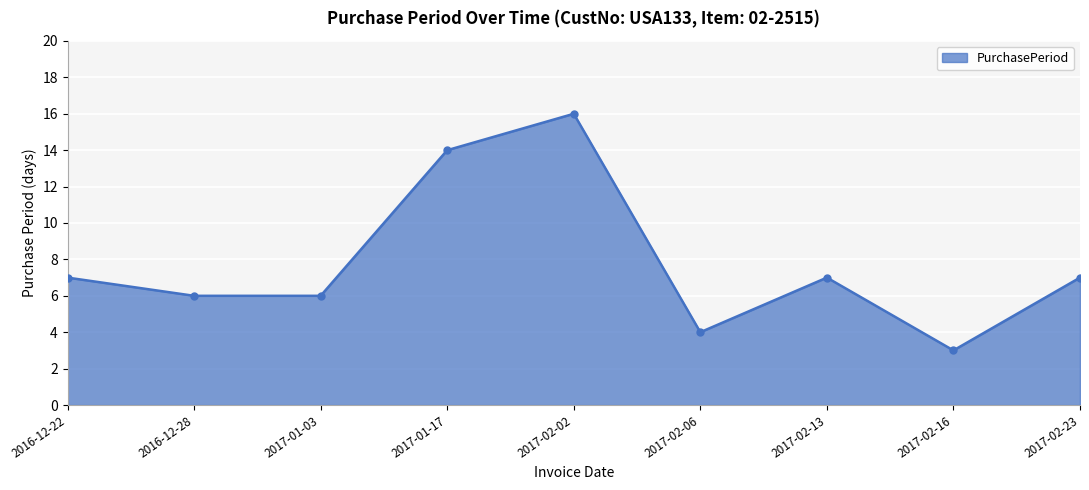

What is the ratio of the value at 2017-02-16 to the value at 2017-02-23?

0.4